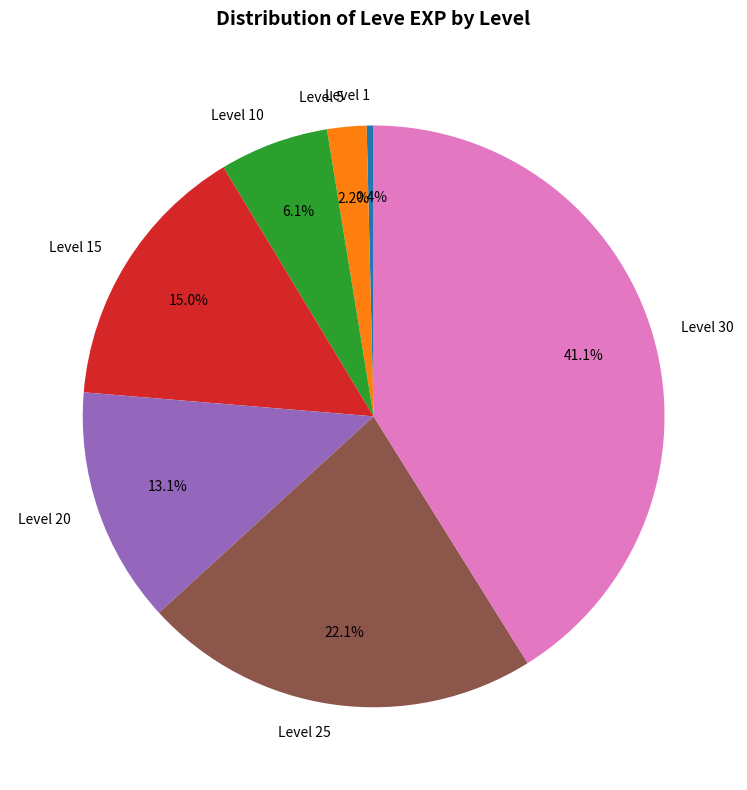

What is the ratio of the value at Level 5 to the value at Level 20?

0.2